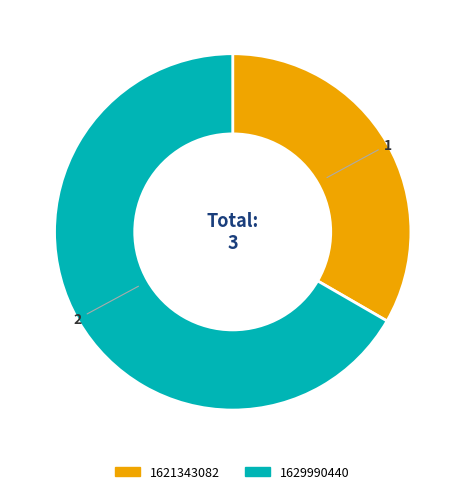

Is there any slice that represents more than half of the pie?

Yes